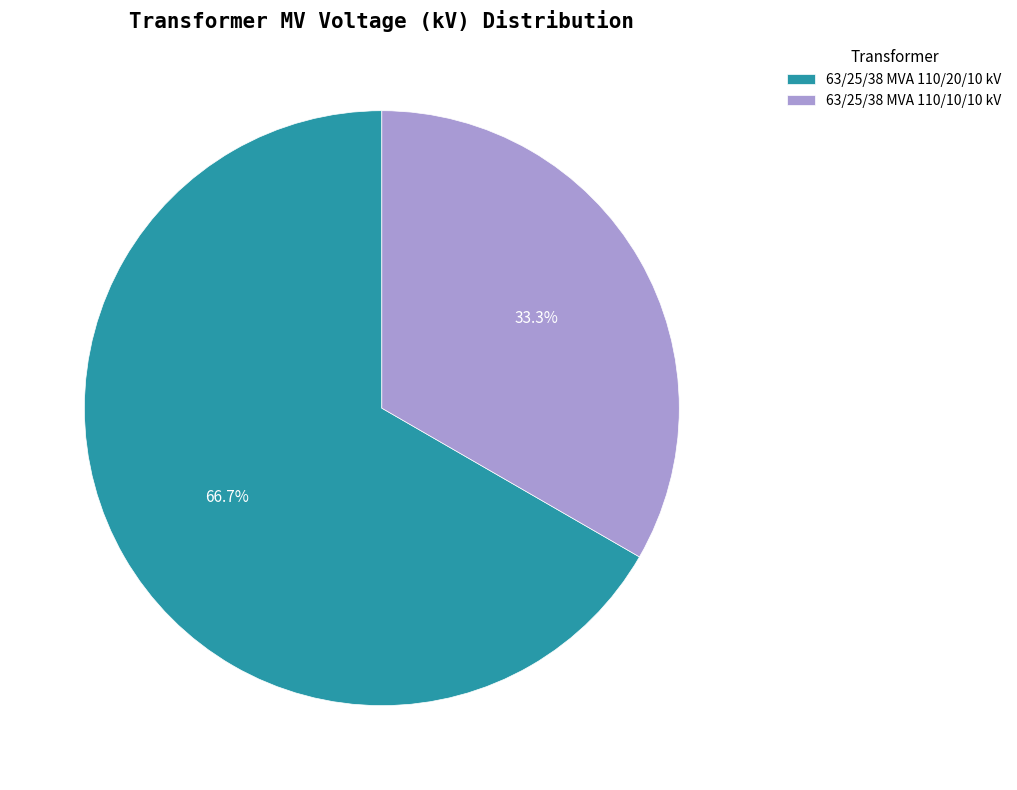

True or false: 63/25/38 MVA 110/20/10 kV accounts for 67% of the total.

True